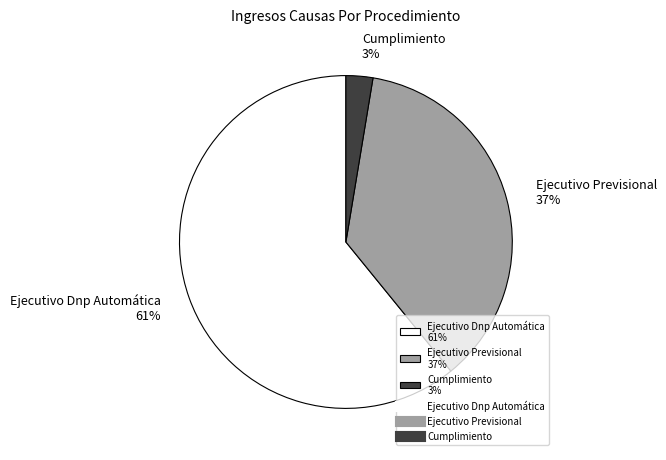

Count the number of slices in the pie.

3